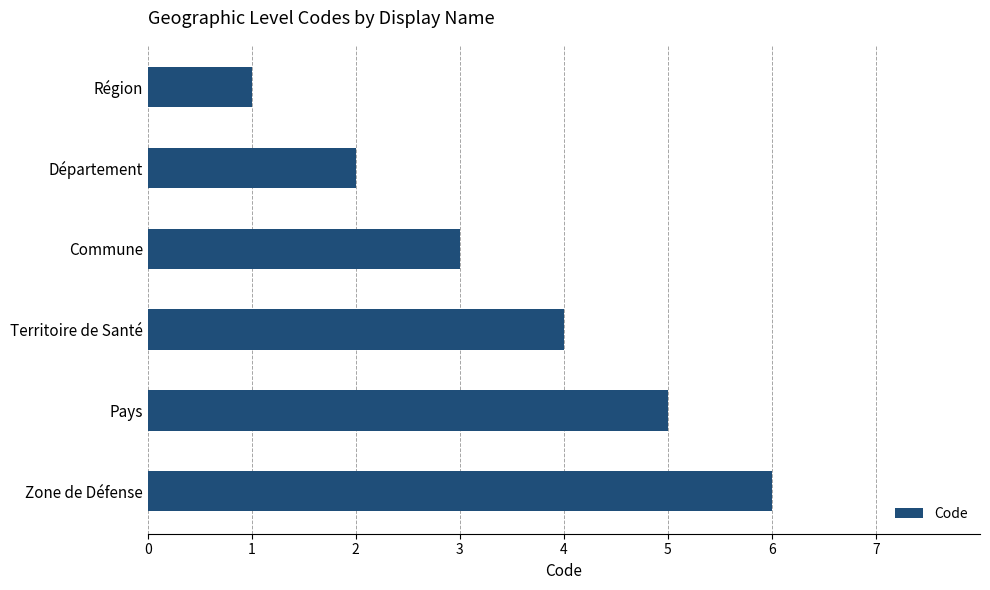

What is the sum of all values?

21